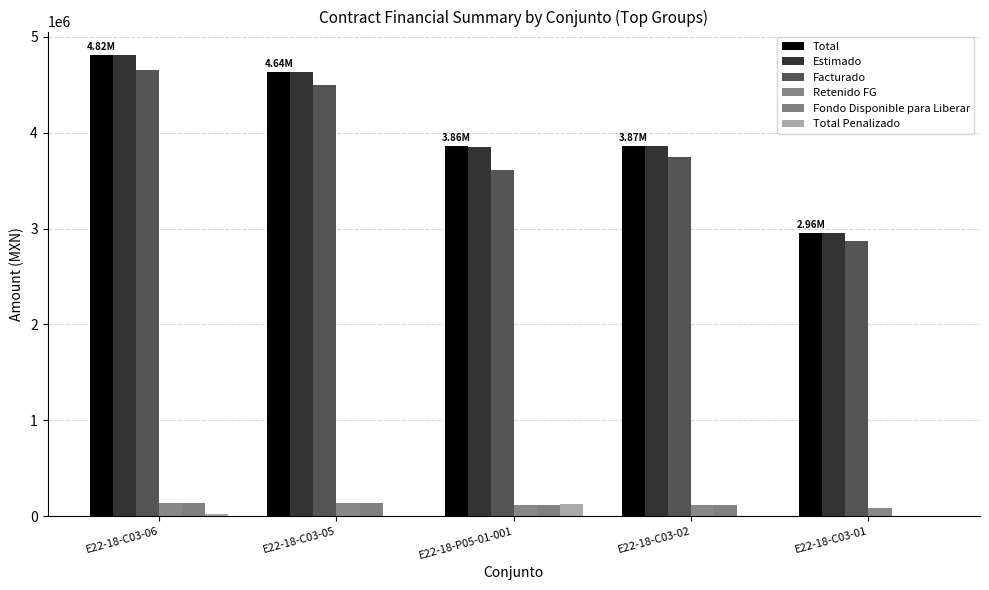

Are the bars horizontal?

No